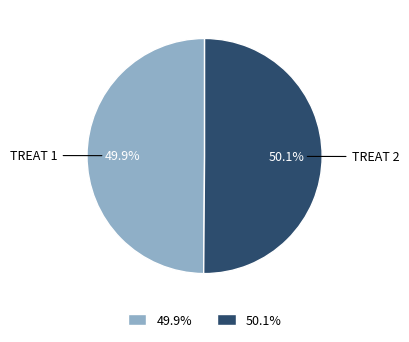

To the nearest percent, what is the difference between the largest and smallest slice percentages?

0%